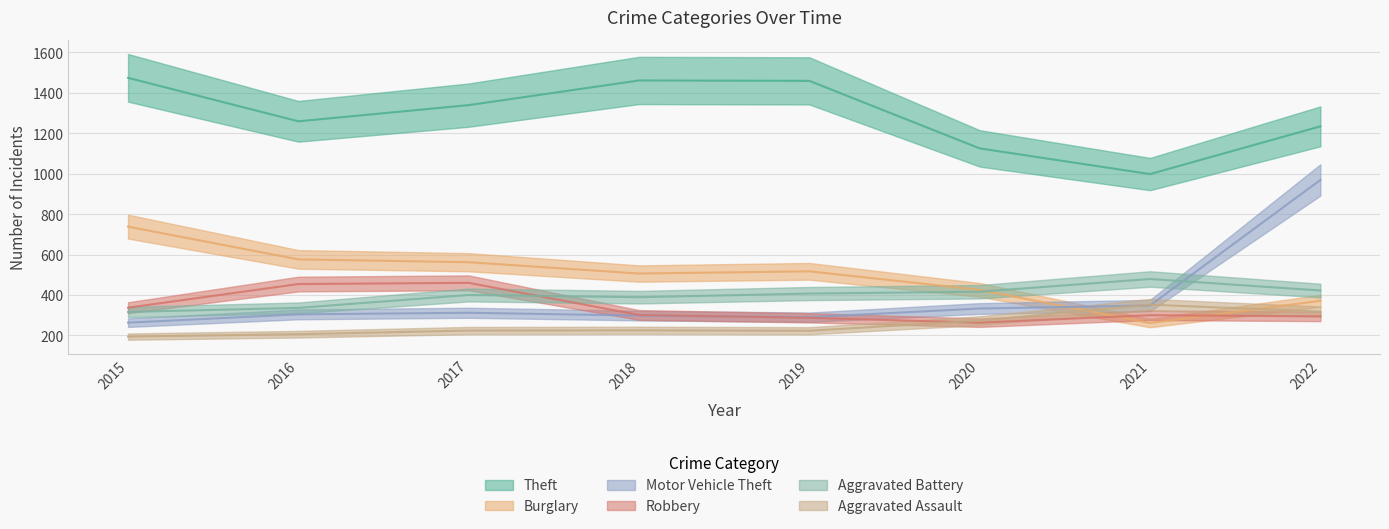

The Burglary series shows 911 at 2019. True or false?

False